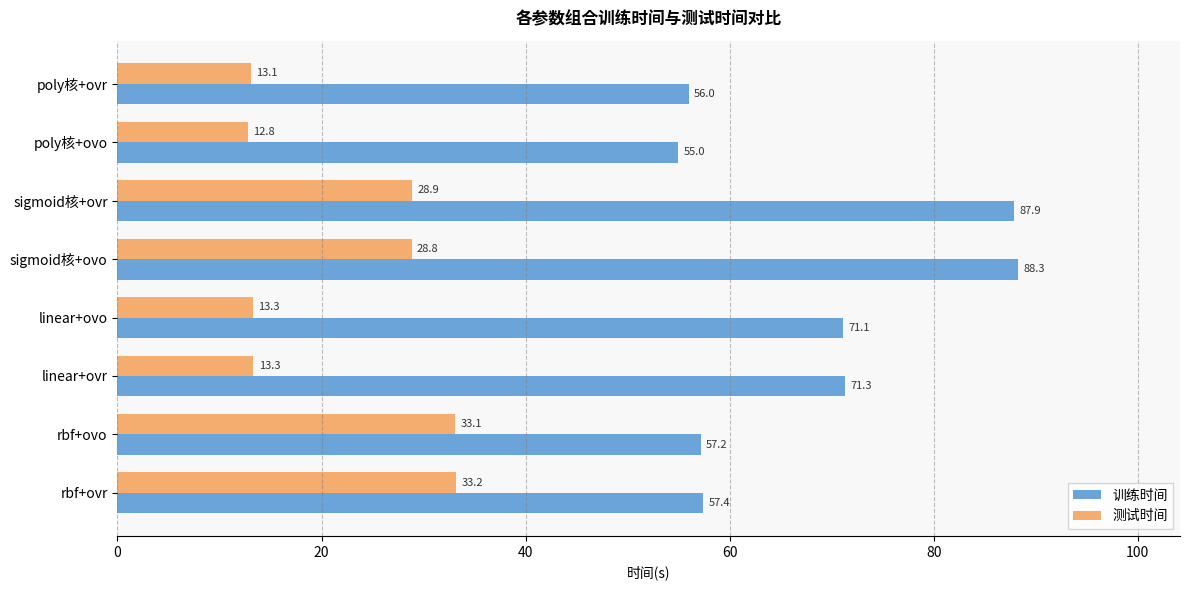

Where is 测试时间 nearest to the value 22?

sigmoid核+ovo